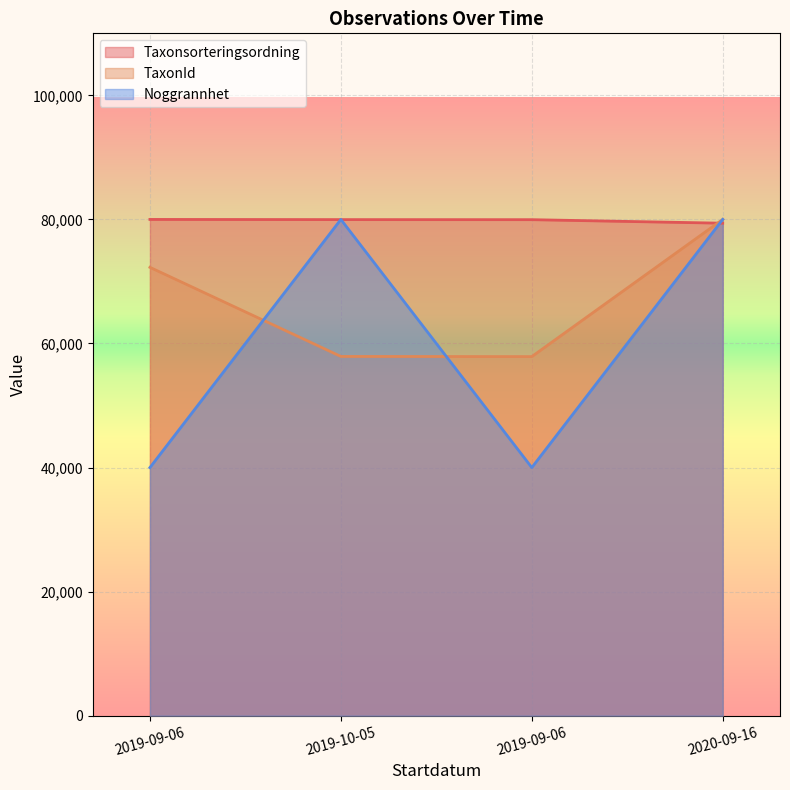

What is the sum of the Taxonsorteringsordning values at 2020-09-16 and 2019-10-05?

159364.0